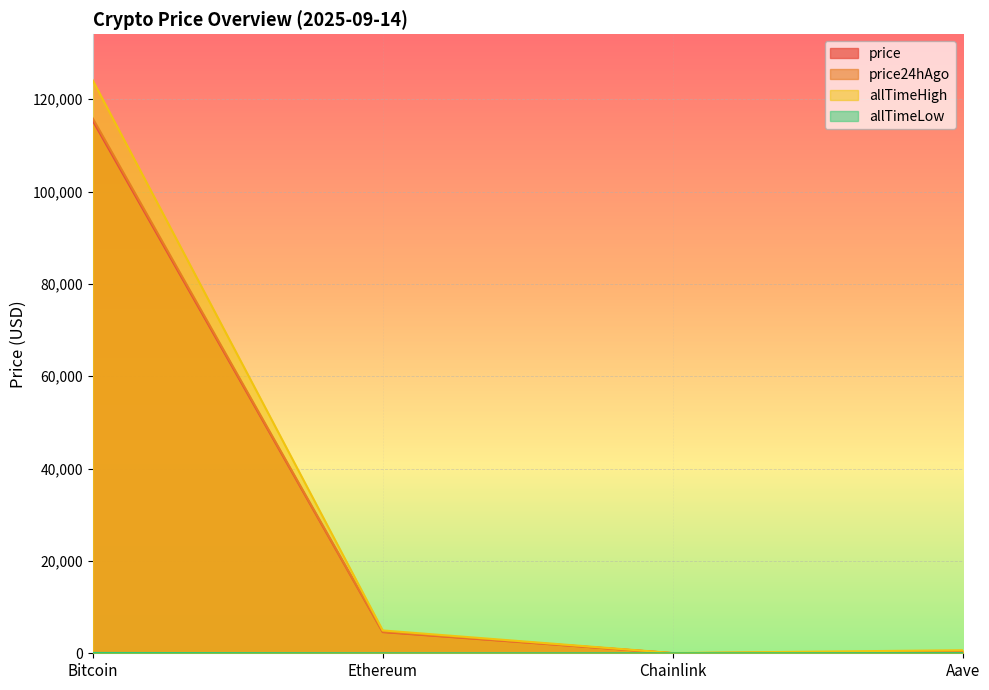

At Aave, list the series in order from smallest to largest.

allTimeLow, price, price24hAgo, allTimeHigh